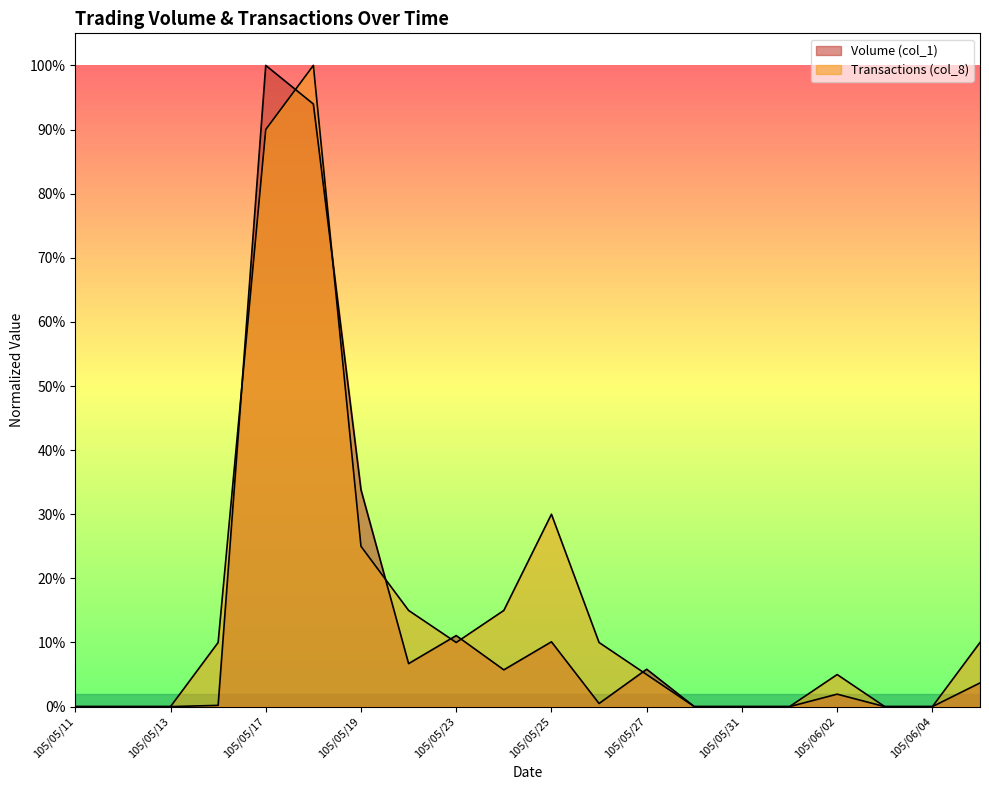

Which label corresponds to the smallest value in the chart?

105/05/11